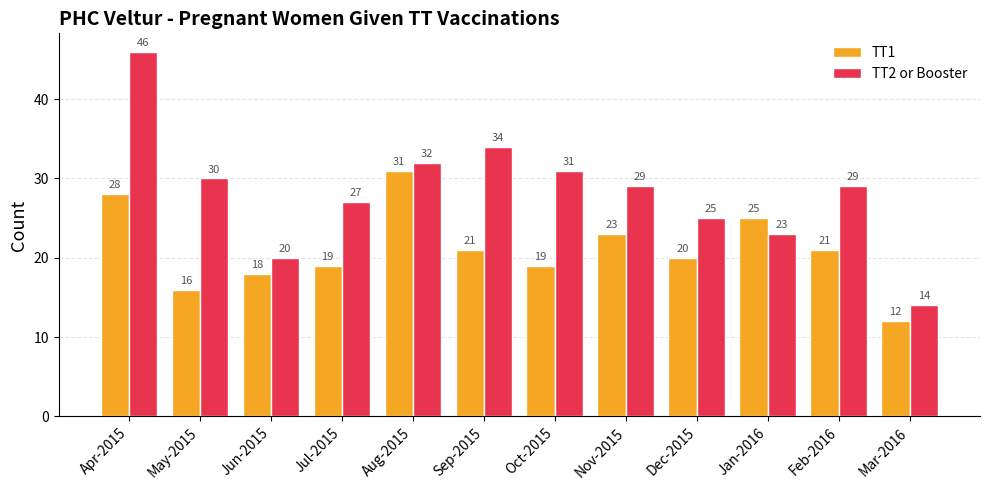

List the series in order of their peak value, highest first.

TT2 or Booster, TT1